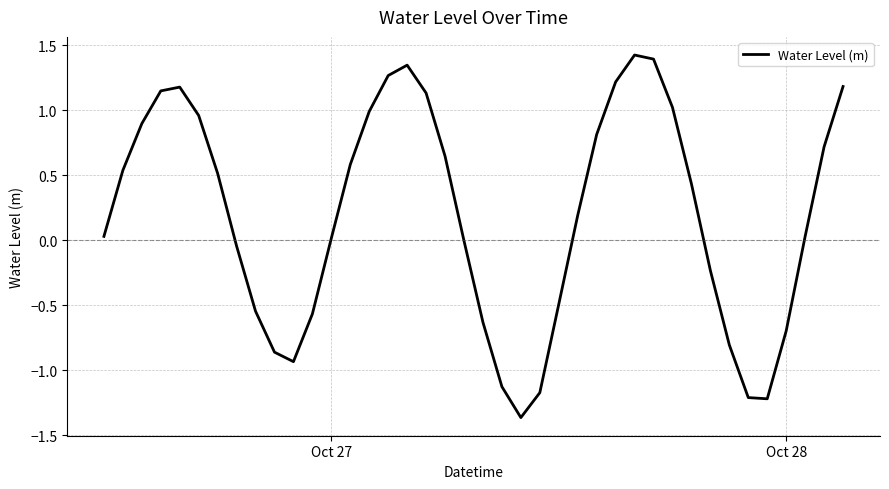

What is the greatest value displayed?

1.4